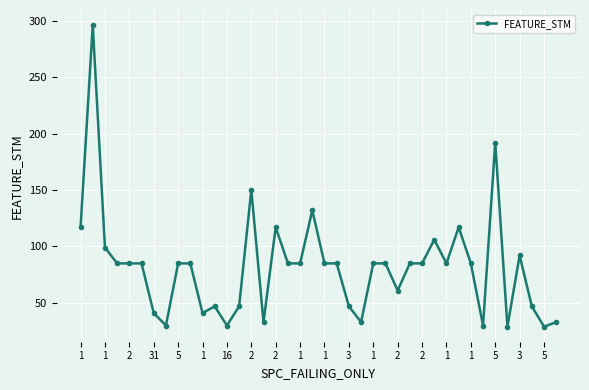

What is the greatest value displayed?

296